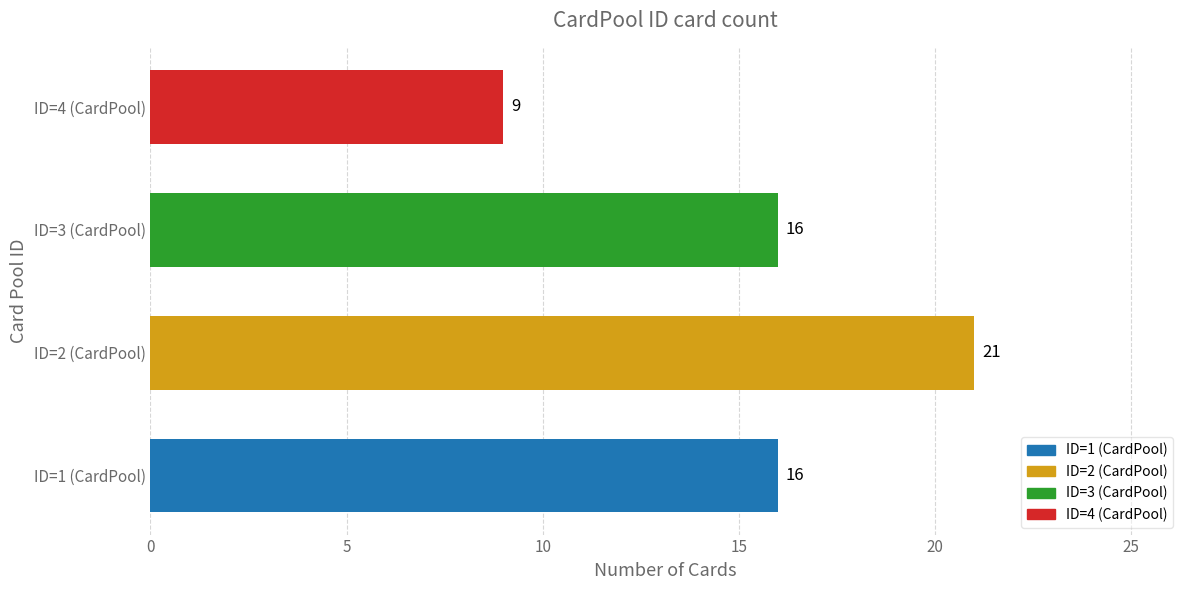

Reading bottom to top, list all the values displayed in this chart.

16	21	16	9